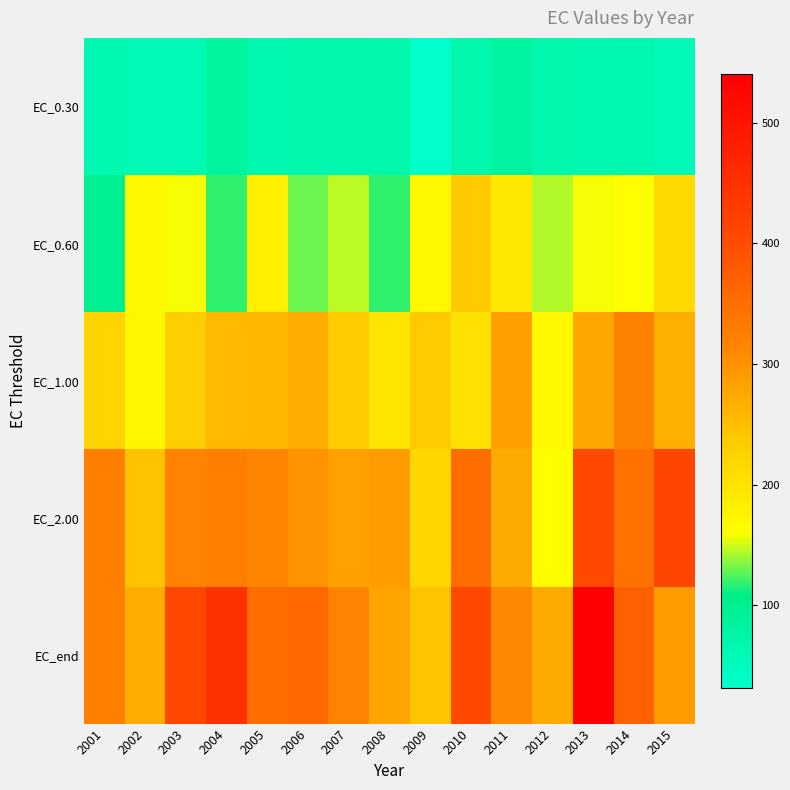

Which series changed the most between 2011 and 2013?

EC_end